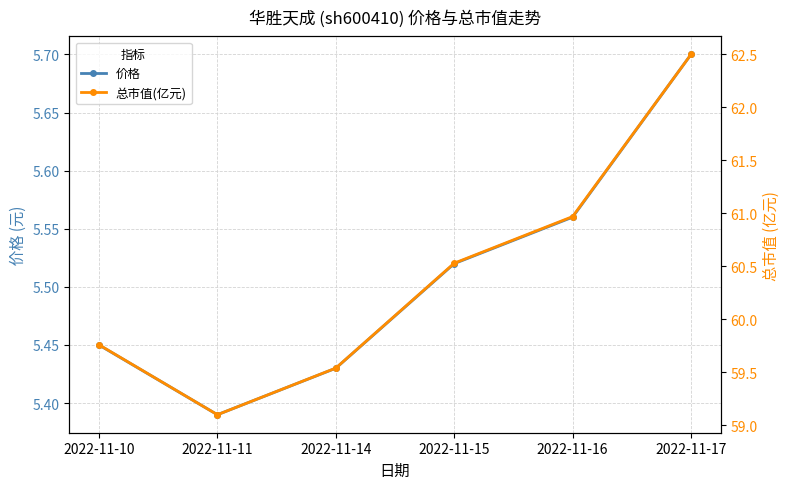

Which category has the highest value in the 总市值(亿元) series?

2022-11-17